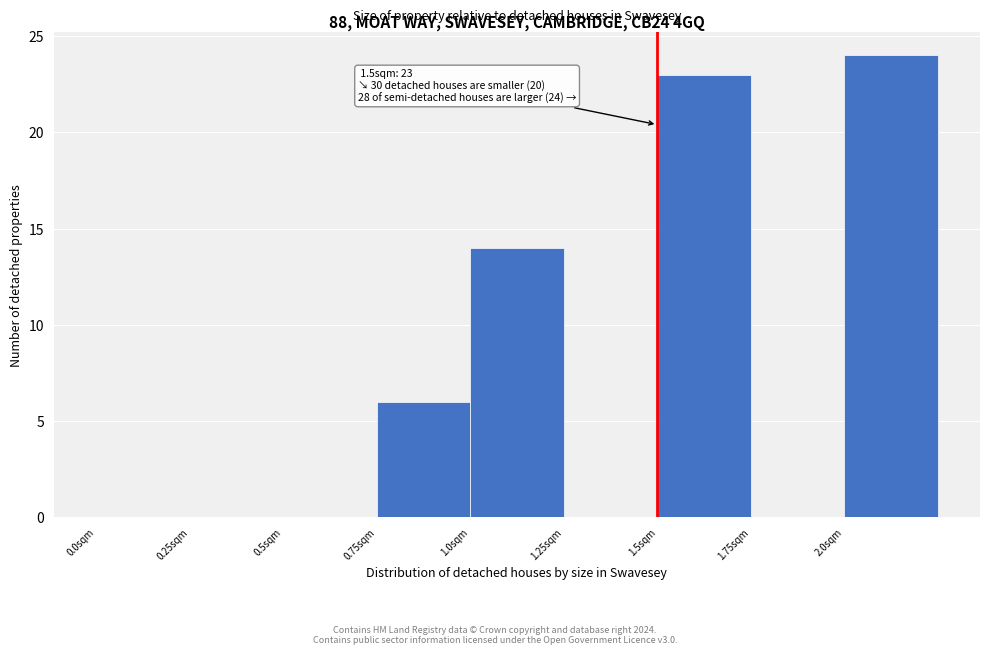

Over which range of the x-axis is the bar tallest?

2.00 to 2.25